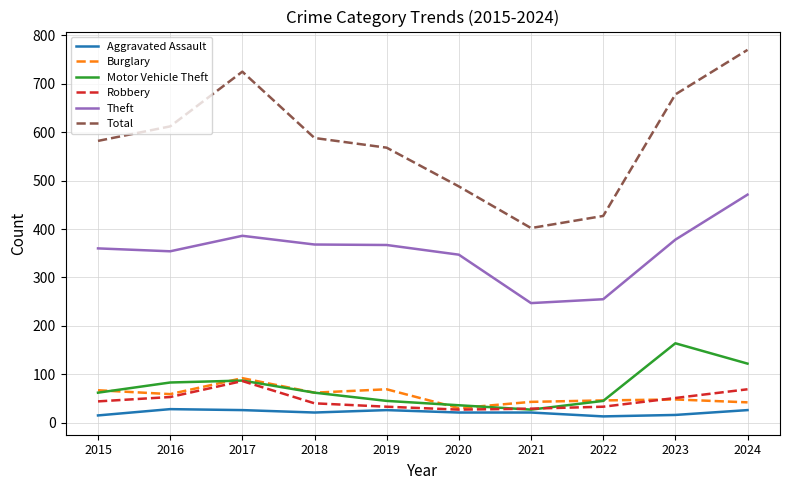

How many lines are shown in the chart?

6